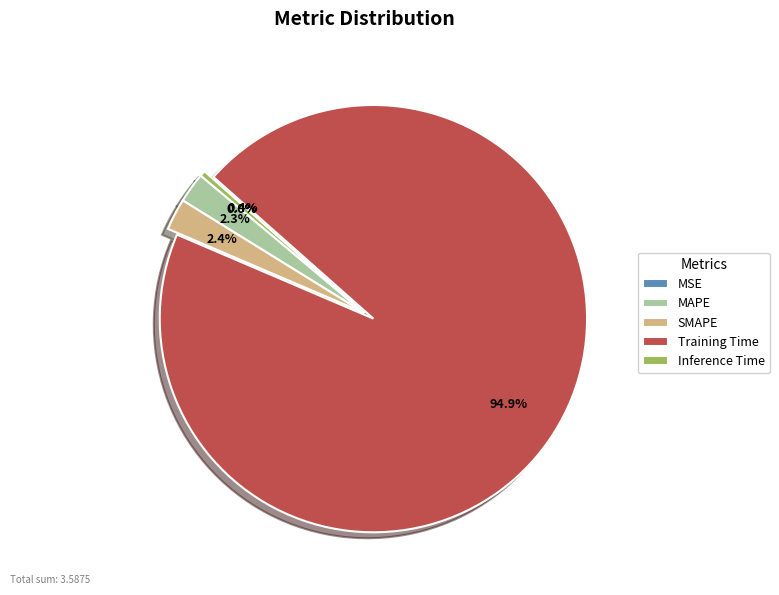

Which category has the biggest portion of the pie?

Training Time